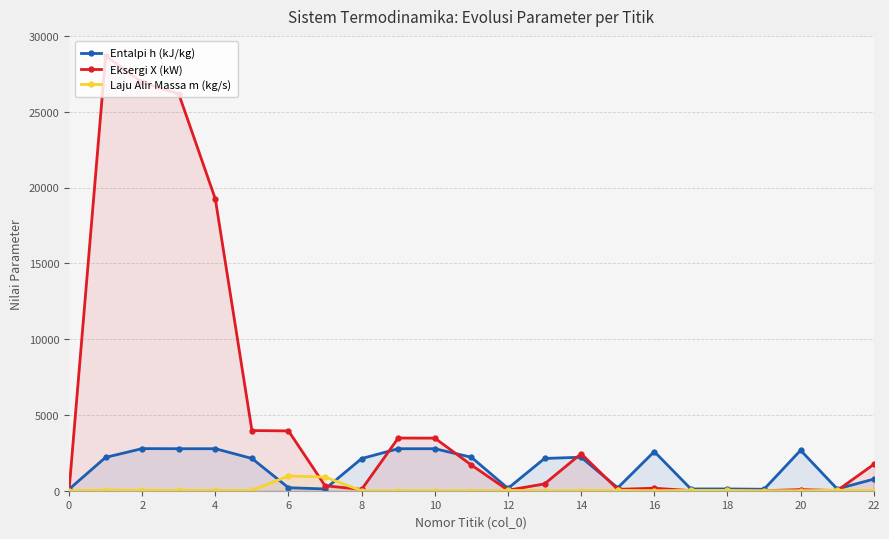

How many times do Laju Alir Massa m (kg/s) and Eksergi X (kW) cross each other?

6